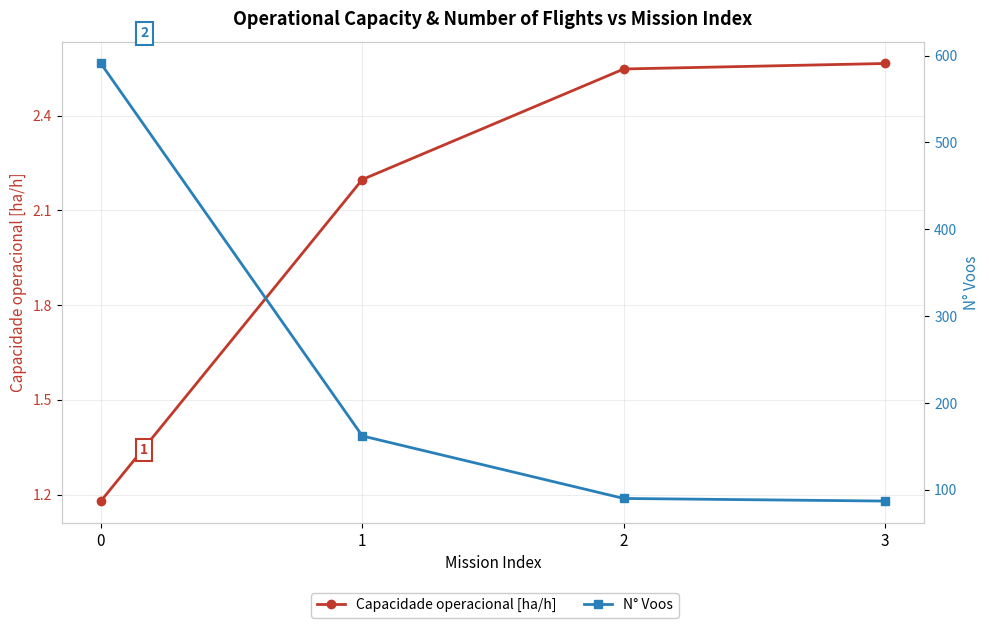

True or false: N° Voos has more than 1 interior local peaks.

False